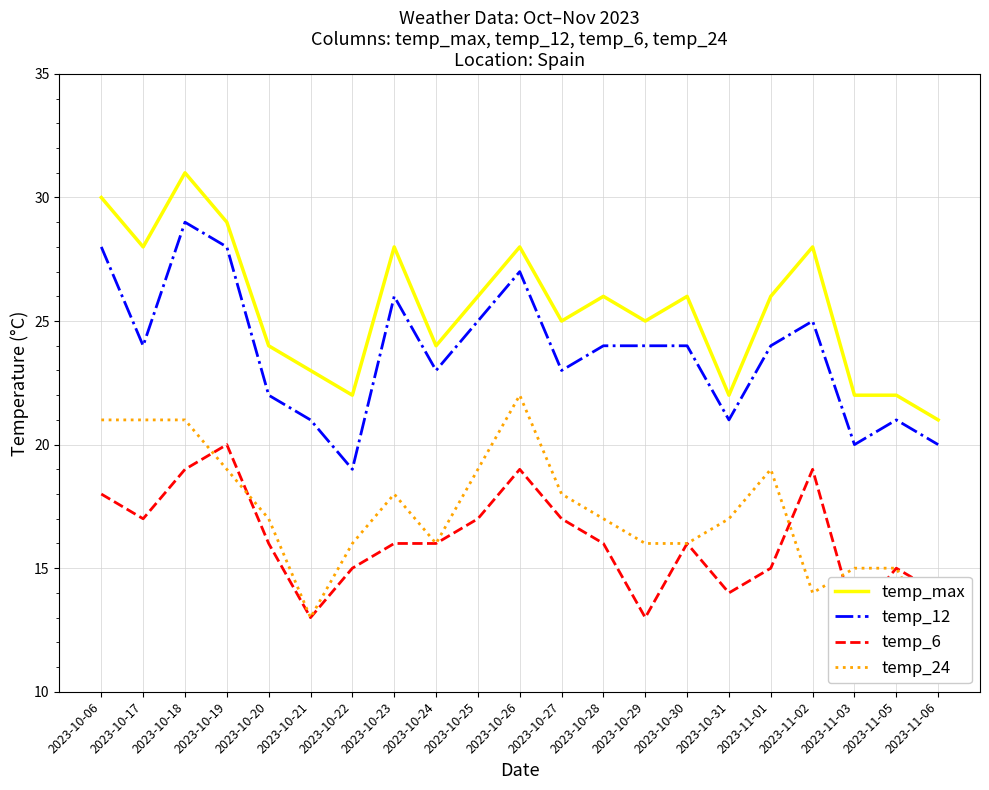

What is the label of the 14th point from the left?

2023-10-29